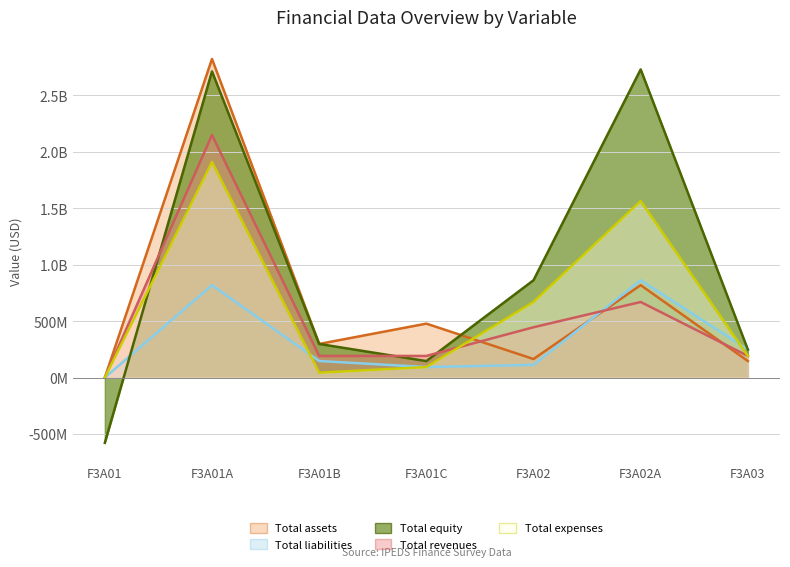

Rank the categories by Total assets value from highest to lowest.

F3A01A, F3A02A, F3A01C, F3A01B, F3A02, F3A03, F3A01